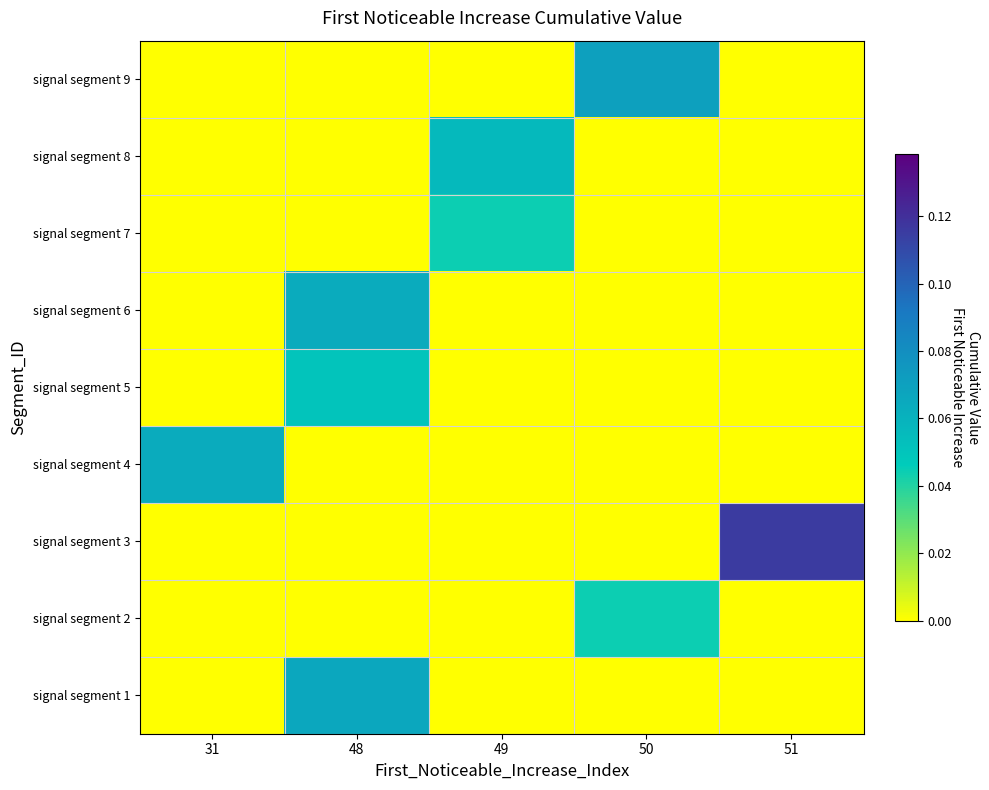

Between 51 and 31, which is larger?

51